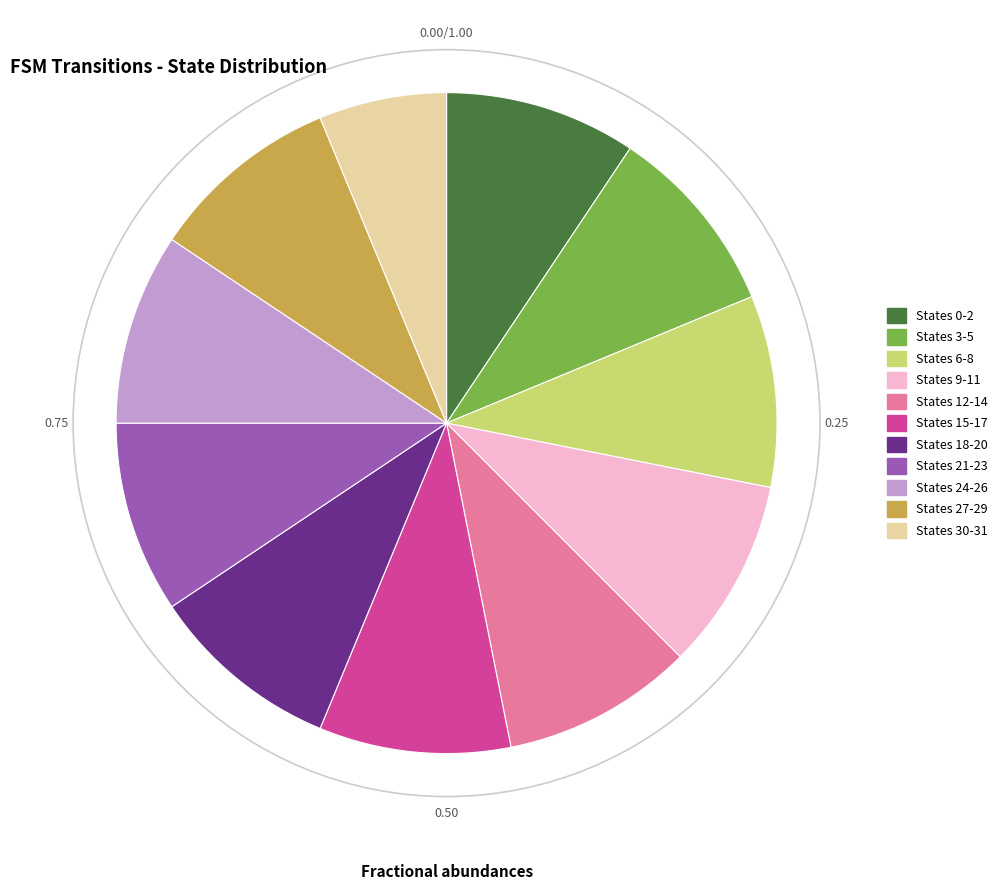

Is there any slice that represents more than half of the pie?

No